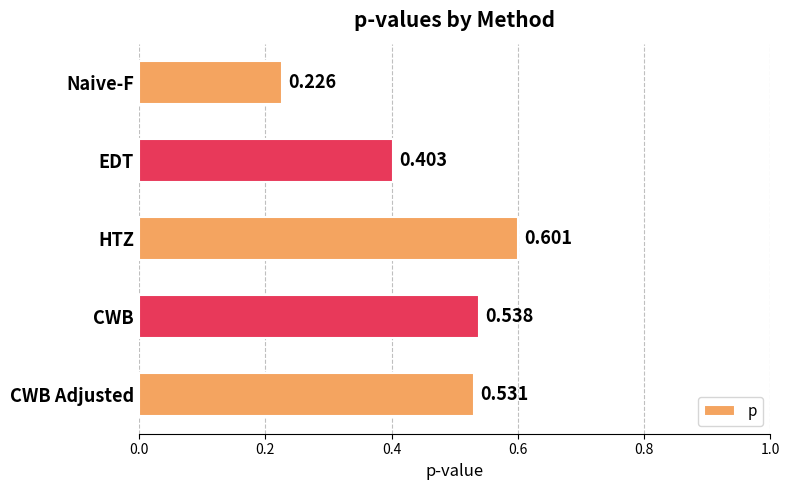

Rank the categories by value from lowest to highest.

Naive-F, EDT, CWB Adjusted, CWB, HTZ